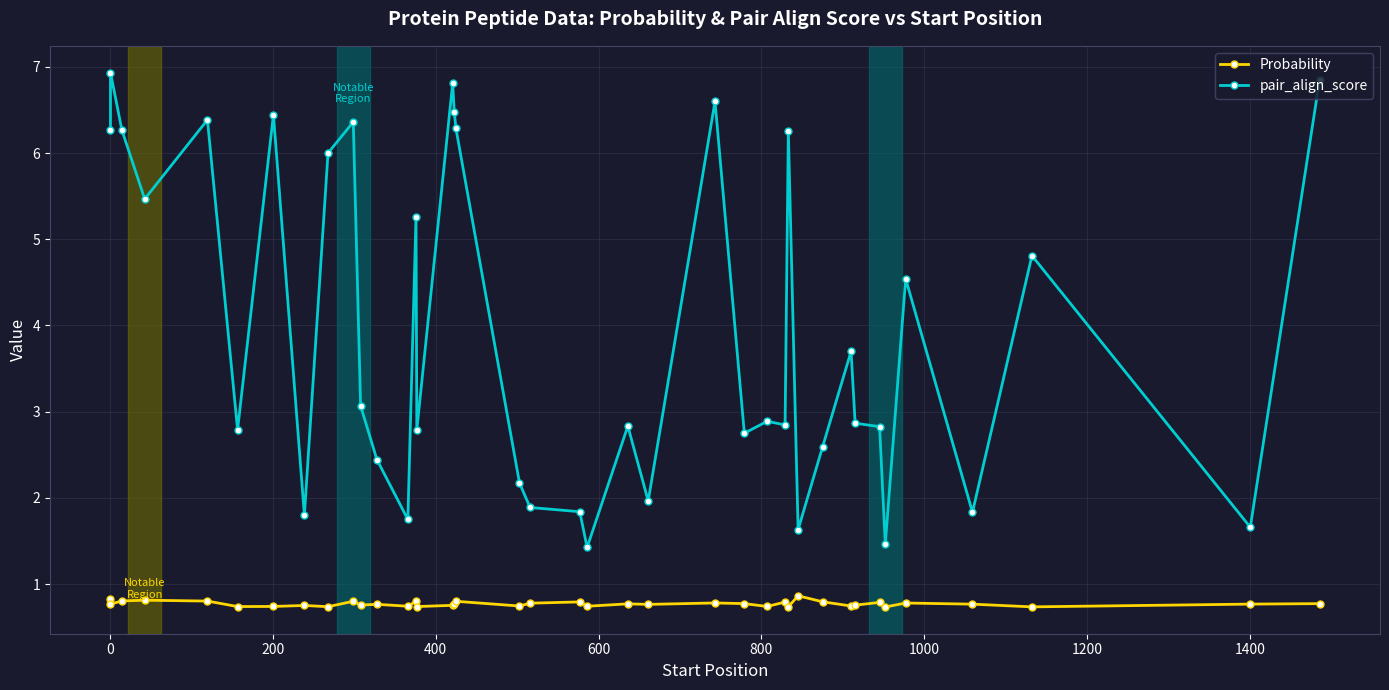

Reading left to right, what are all the values shown in this chart?

Probability: 0.8	0.8	0.8	0.8	0.8	0.7	0.7	0.8	0.7	0.8	0.8	0.8	0.7	0.8	0.7	0.8	0.8	0.8	0.7	0.8	0.8	0.7	0.8	0.8	0.8	0.8	0.7	0.8	0.7	0.9	0.8	0.7	0.8	0.8	0.7	0.8	0.8	0.7	0.8	0.8
pair_align_score: 6.3	6.9	6.3	5.5	6.4	2.8	6.4	1.8	6.0	6.4	3.1	2.4	1.8	5.3	2.8	6.8	6.5	6.3	2.2	1.9	1.8	1.4	2.8	2.0	6.6	2.8	2.9	2.8	6.2	1.6	2.6	3.7	2.9	2.8	1.5	4.5	1.8	4.8	1.7	6.8